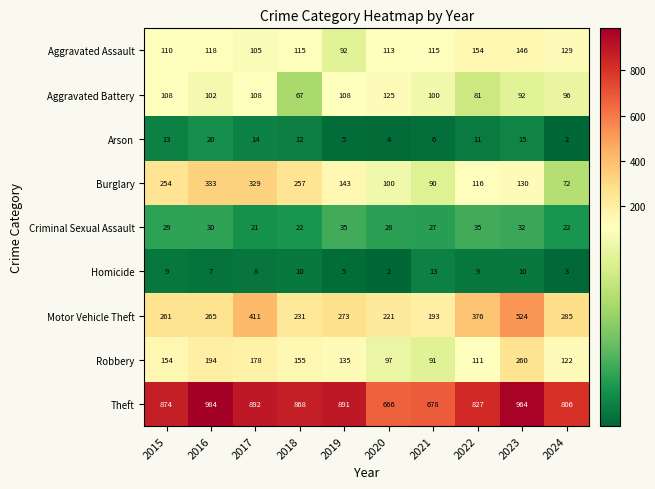

Is it true that Robbery equals 154 at 2015?

True